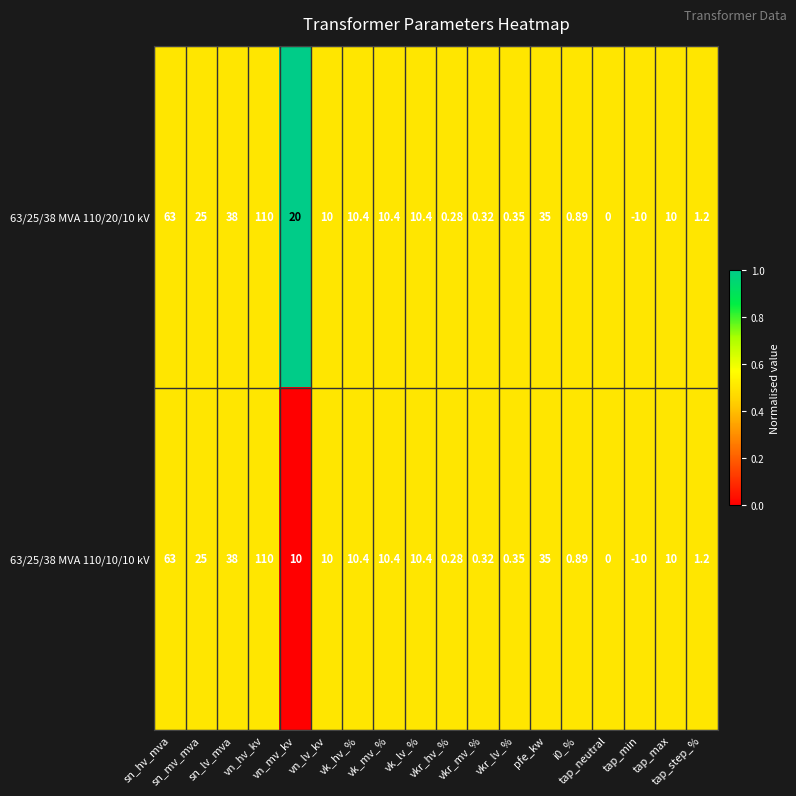

Reading left to right, extract all data points from this chart.

63/25/38 MVA 110/20/10 kV: sn_hv_mva=63.0	sn_mv_mva=25.0	sn_lv_mva=38.0	vn_hv_kv=110.0	vn_mv_kv=20.0	vn_lv_kv=10.0	vk_hv_%=10.4	vk_mv_%=10.4	vk_lv_%=10.4	vkr_hv_%=0.3	vkr_mv_%=0.3	vkr_lv_%=0.3	pfe_kw=35.0	i0_%=0.9	tap_neutral=0.0	tap_min=-10.0	tap_max=10.0	tap_step_%=1.2
63/25/38 MVA 110/10/10 kV: sn_hv_mva=63.0	sn_mv_mva=25.0	sn_lv_mva=38.0	vn_hv_kv=110.0	vn_mv_kv=10.0	vn_lv_kv=10.0	vk_hv_%=10.4	vk_mv_%=10.4	vk_lv_%=10.4	vkr_hv_%=0.3	vkr_mv_%=0.3	vkr_lv_%=0.3	pfe_kw=35.0	i0_%=0.9	tap_neutral=0.0	tap_min=-10.0	tap_max=10.0	tap_step_%=1.2